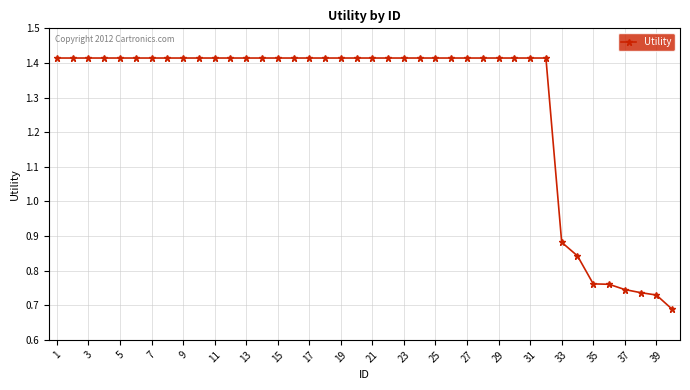

How many values are between 1 and 2?

32